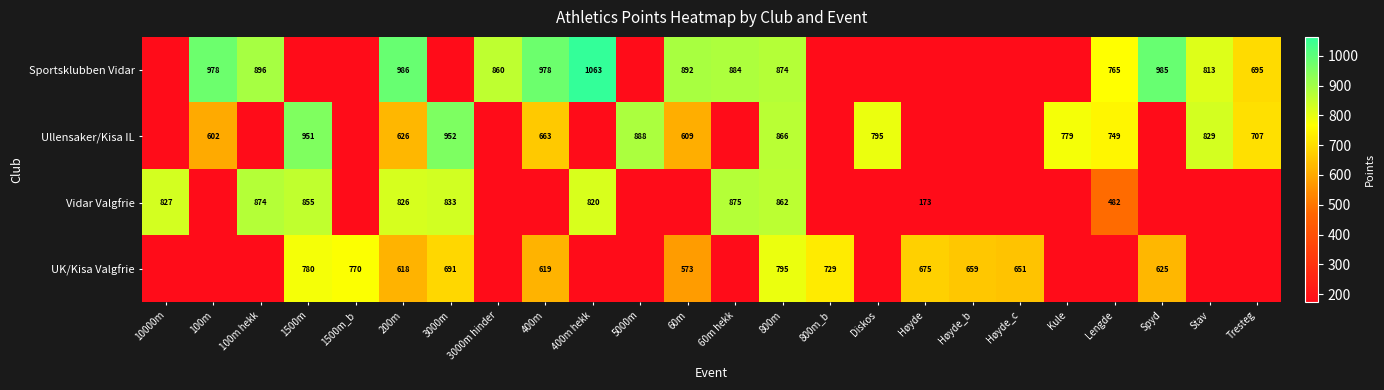

The value of Ullensaker/Kisa IL at 800m is 428. True or false?

False